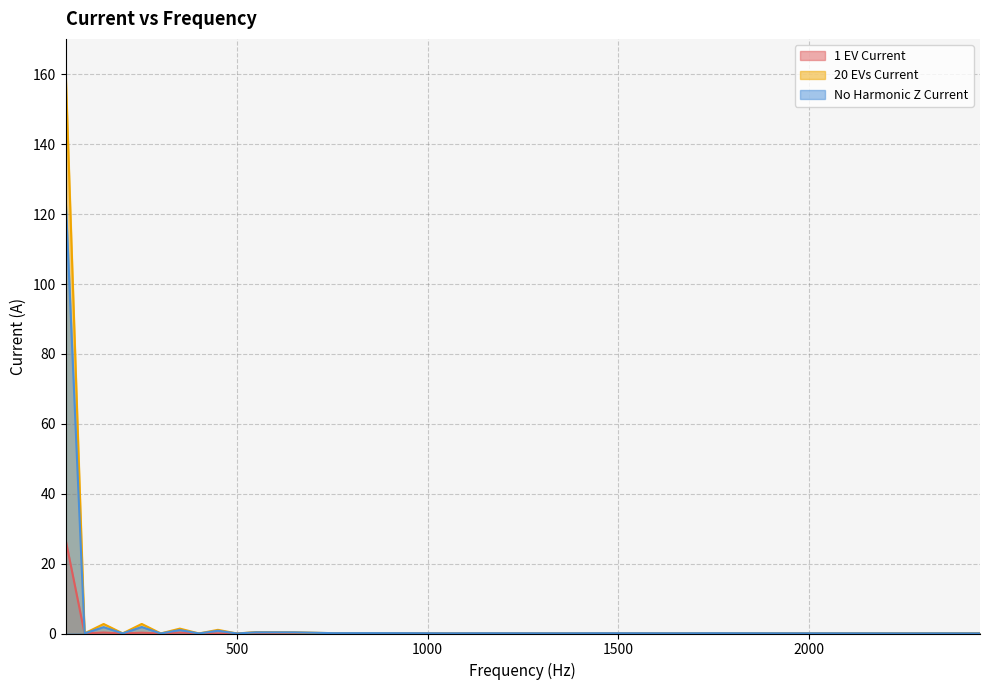

Reading right to left, list all the values displayed in this chart.

1 EV Current: 2450=0.0	2350=0.0	2250=0.0	2150=0.0	2050=0.0	1950=0.0	1850=0.0	1750=0.1	1650=0.0	1550=0.1	1450=0.1	1350=0.0	1250=0.1	1150=0.1	1050=0.0	950=0.1	850=0.0	750=0.1	650=0.1	550=0.2	500=0.0	450=0.0	400=0.0	350=0.3	300=0.0	250=0.2	200=0.0	150=0.3	100=0.0	50=27.0
20 EVs Current: 2450=0.1	2350=0.1	2250=0.1	2150=0.1	2050=0.1	1950=0.1	1850=0.1	1750=0.1	1650=0.1	1550=0.1	1450=0.0	1350=0.0	1250=0.0	1150=0.0	1050=0.0	950=0.1	850=0.1	750=0.1	650=0.4	550=0.4	500=0.0	450=1.0	400=0.0	350=1.4	300=0.0	250=2.7	200=0.0	150=2.7	100=0.0	50=162.1
No Harmonic Z Current: 2450=0.1	2350=0.1	2250=0.1	2150=0.1	2050=0.1	1950=0.1	1850=0.1	1750=0.1	1650=0.1	1550=0.1	1450=0.1	1350=0.1	1250=0.1	1150=0.1	1050=0.1	950=0.1	850=0.1	750=0.1	650=0.3	550=0.3	500=0.0	450=0.8	400=0.0	350=1.0	300=0.0	250=1.9	200=0.0	150=1.8	100=0.0	50=125.4